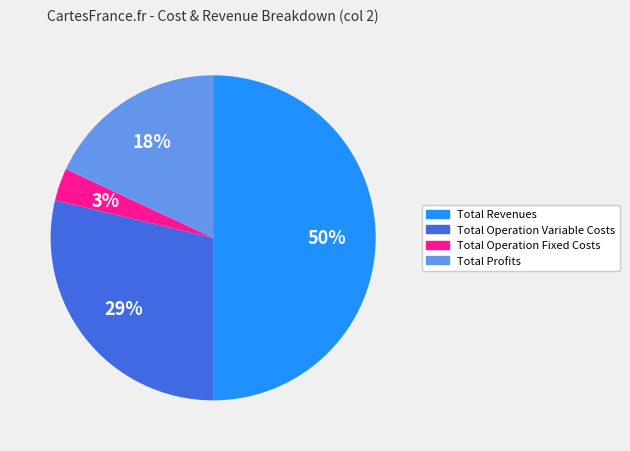

To the nearest percent, what is the difference between the largest and smallest slice percentages?

47%